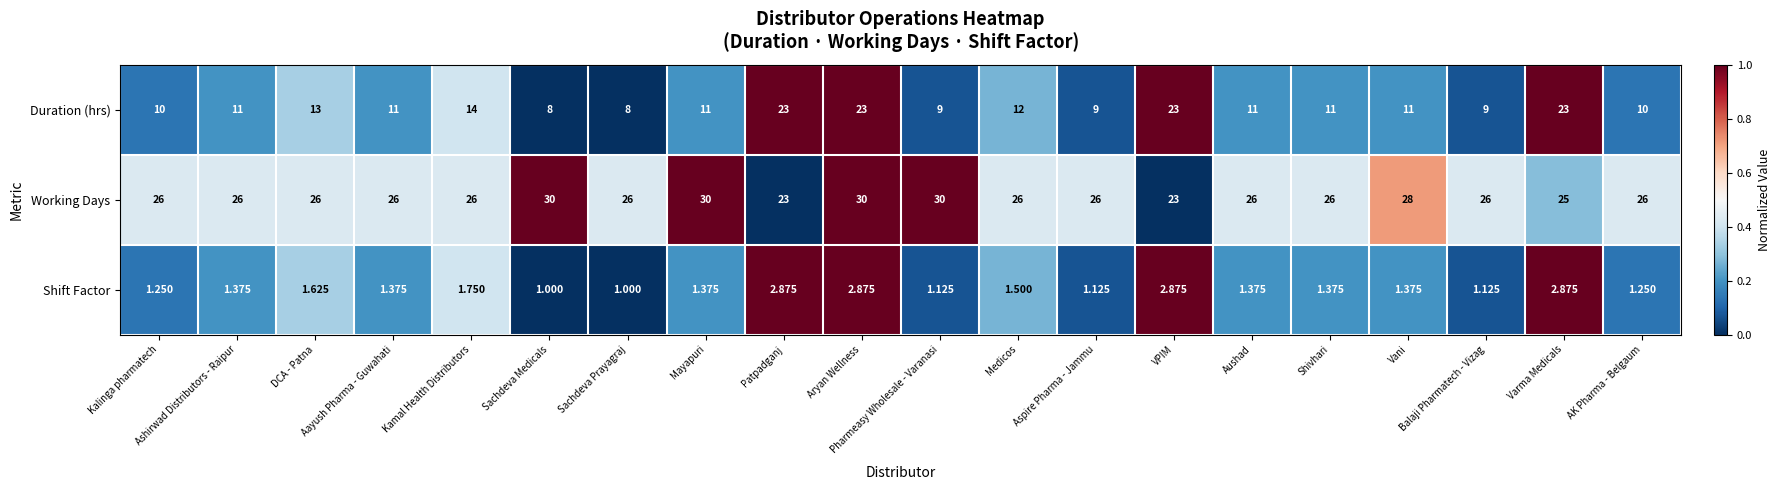

How many series are shown in this chart?

3